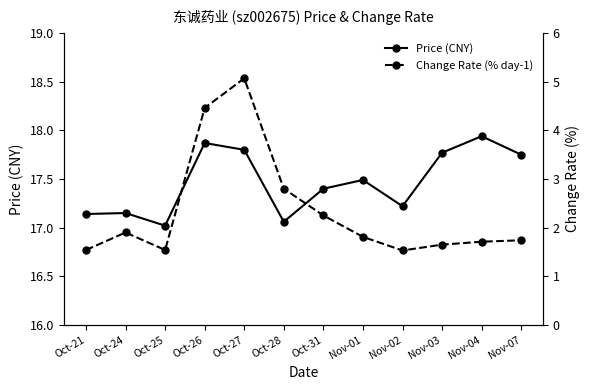

Which series has the largest total across all categories?

Price (CNY)